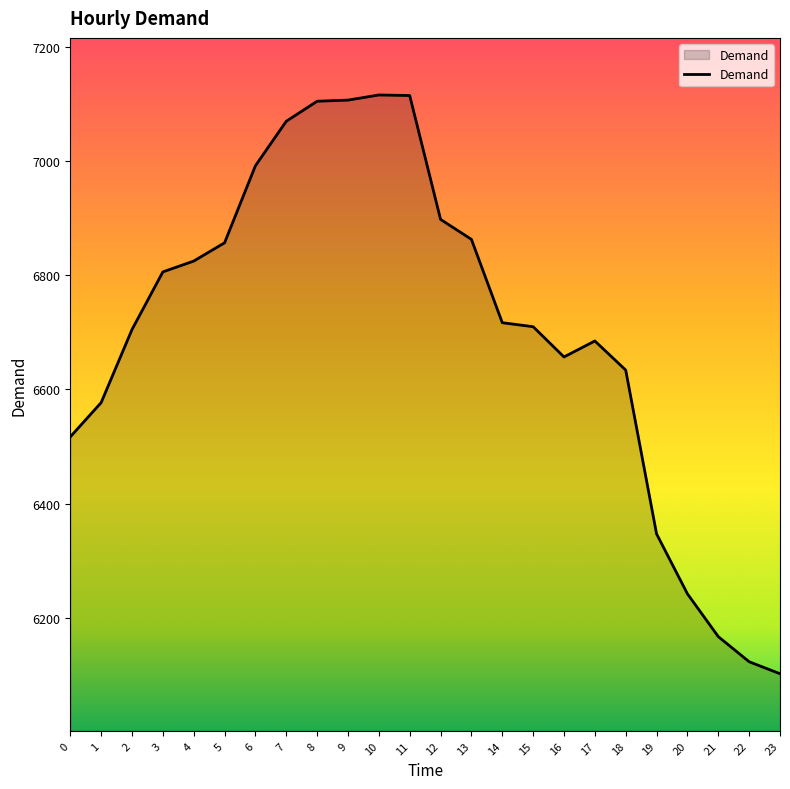

What is the minimum value shown in the chart?

6102